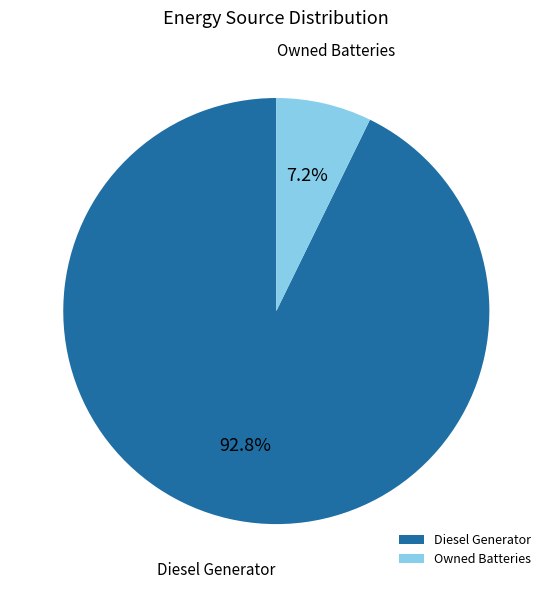

Combined, what portion of the pie is Owned Batteries and Diesel Generator?

100.0%